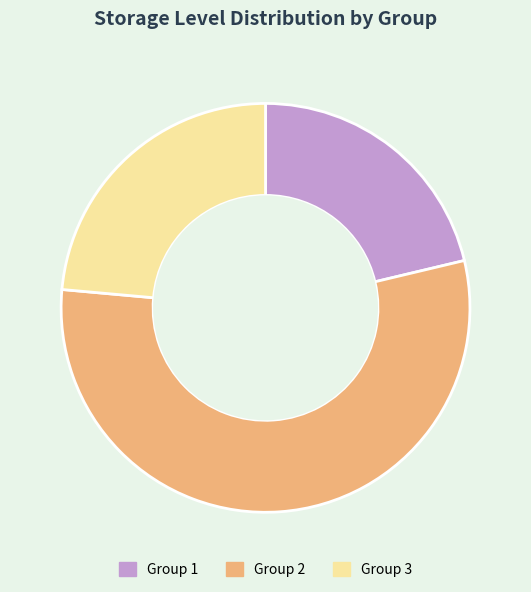

Is there any slice that represents more than half of the pie?

Yes